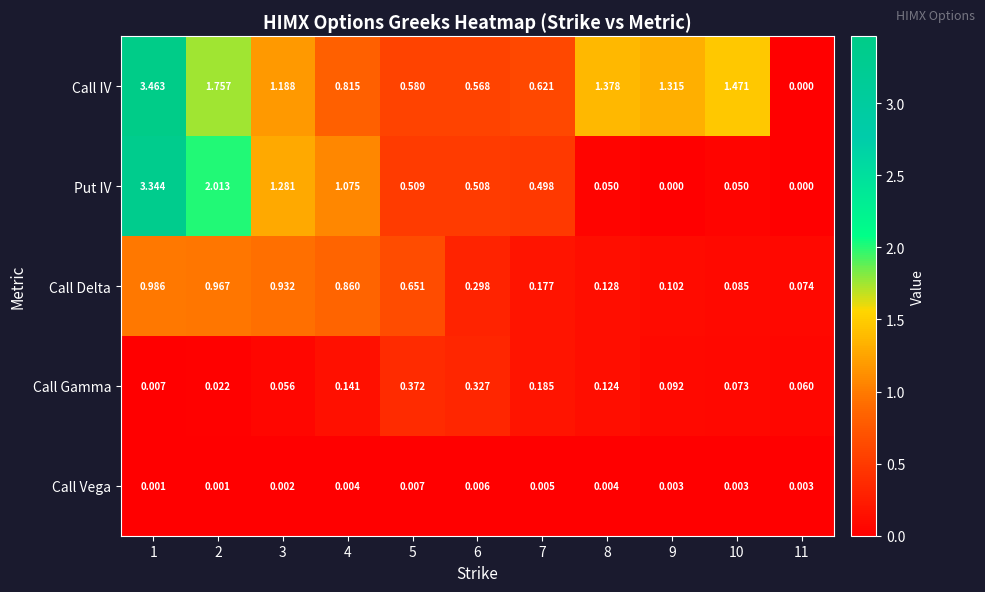

List the series in order of their peak value, highest first.

Call IV, Put IV, Call Delta, Call Gamma, Call Vega